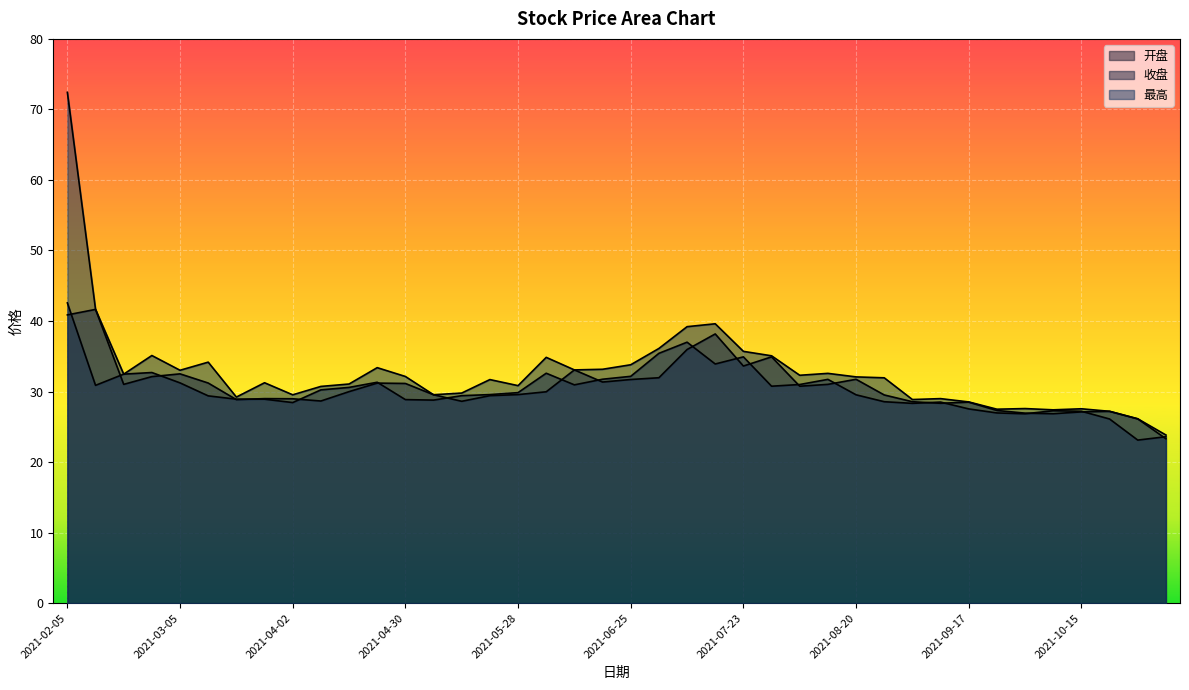

Which series has the largest range (max minus min)?

最高